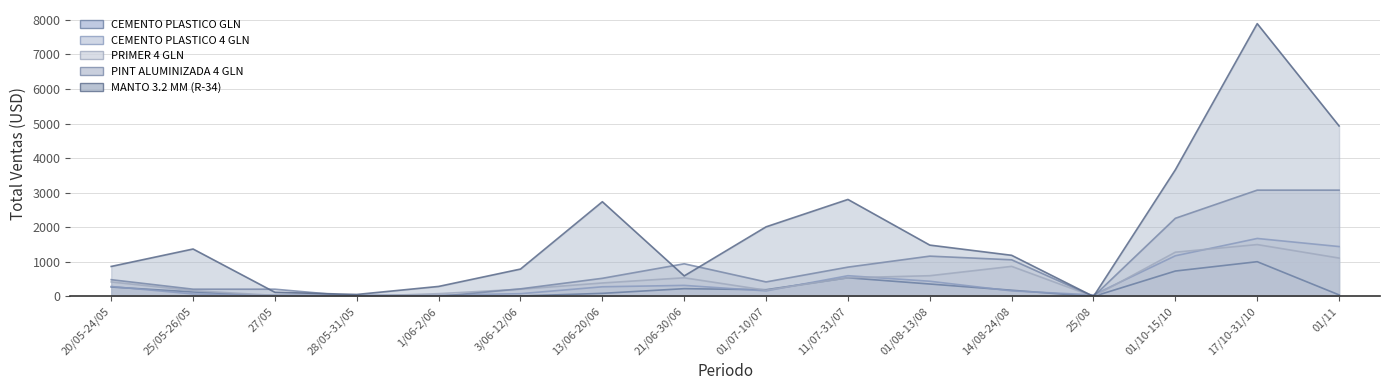

What is the maximum value for CEMENTO PLASTICO GLN?

1005